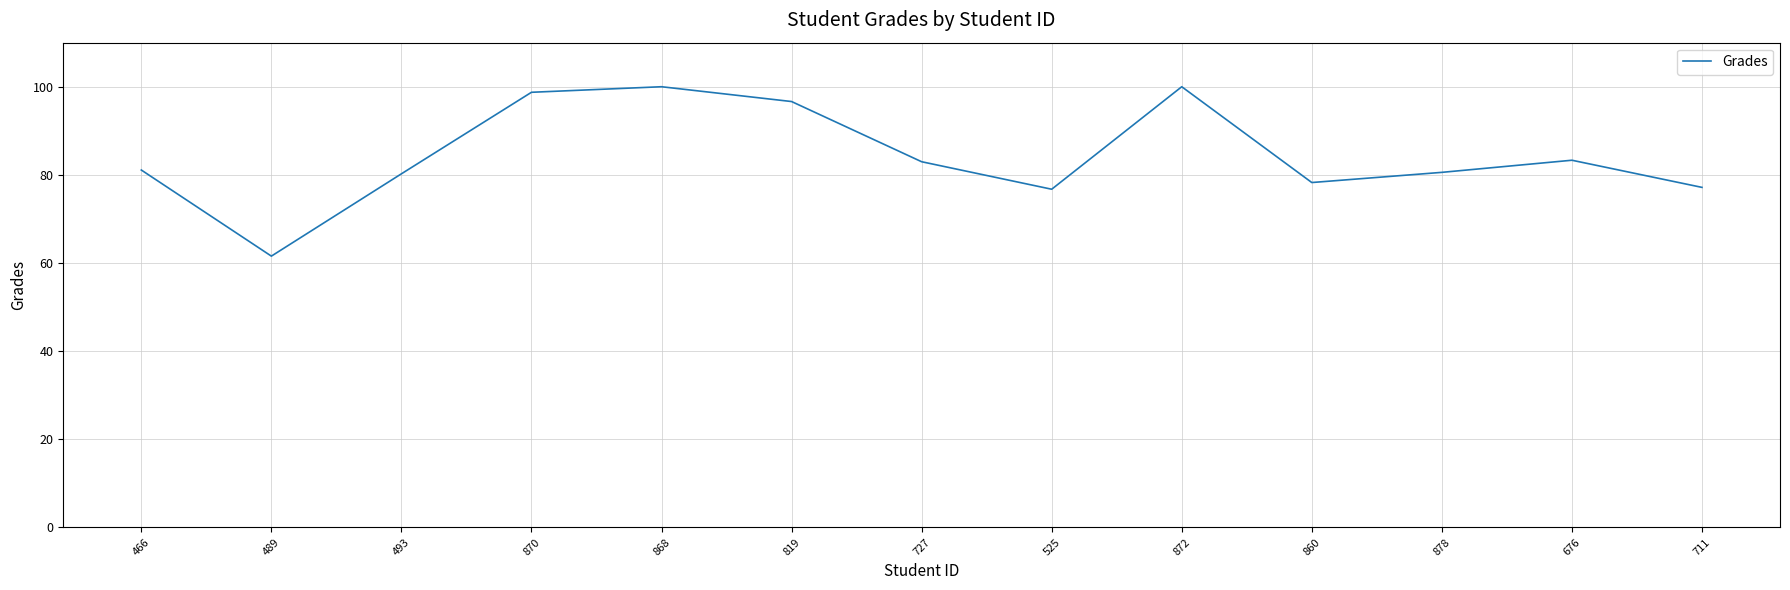

Approximately how many times larger is the value at 878 compared to 860?

1.0